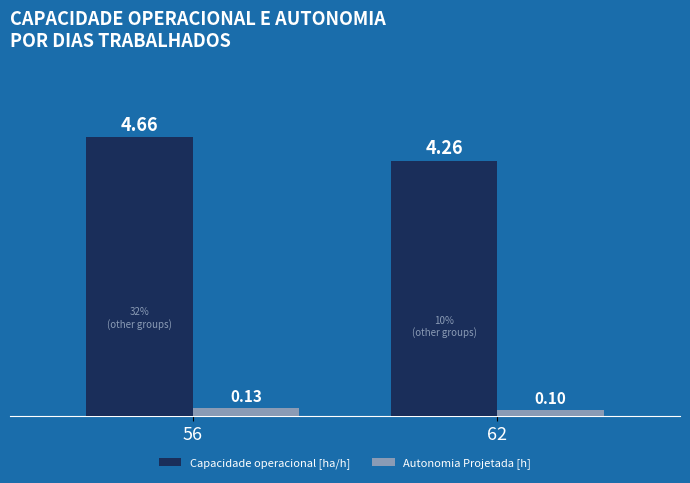

Is the value of Autonomia Projetada [h] at 56 greater than the value of Capacidade operacional [ha/h] at 56?

No